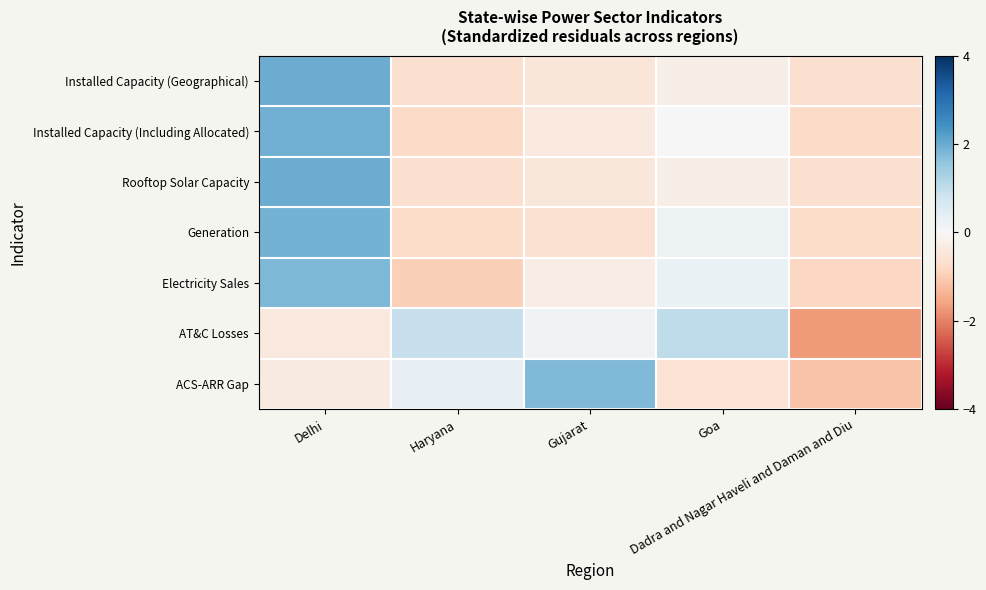

Reading left to right, extract all data points from this chart.

Installed Capacity (Geographical): Delhi=2.0	Haryana=-0.6	Gujarat=-0.5	Goa=-0.2	Dadra and Nagar Haveli and Daman and Diu=-0.6
Installed Capacity (Including Allocated): Delhi=1.9	Haryana=-0.8	Gujarat=-0.4	Goa=-0.0	Dadra and Nagar Haveli and Daman and Diu=-0.8
Rooftop Solar Capacity: Delhi=2.0	Haryana=-0.7	Gujarat=-0.5	Goa=-0.2	Dadra and Nagar Haveli and Daman and Diu=-0.6
Generation: Delhi=1.9	Haryana=-0.7	Gujarat=-0.6	Goa=0.2	Dadra and Nagar Haveli and Daman and Diu=-0.7
Electricity Sales: Delhi=1.8	Haryana=-0.9	Gujarat=-0.3	Goa=0.3	Dadra and Nagar Haveli and Daman and Diu=-0.8
AT&C Losses: Delhi=-0.4	Haryana=0.9	Gujarat=0.1	Goa=1.0	Dadra and Nagar Haveli and Daman and Diu=-1.7
ACS-ARR Gap: Delhi=-0.4	Haryana=0.3	Gujarat=1.8	Goa=-0.6	Dadra and Nagar Haveli and Daman and Diu=-1.1